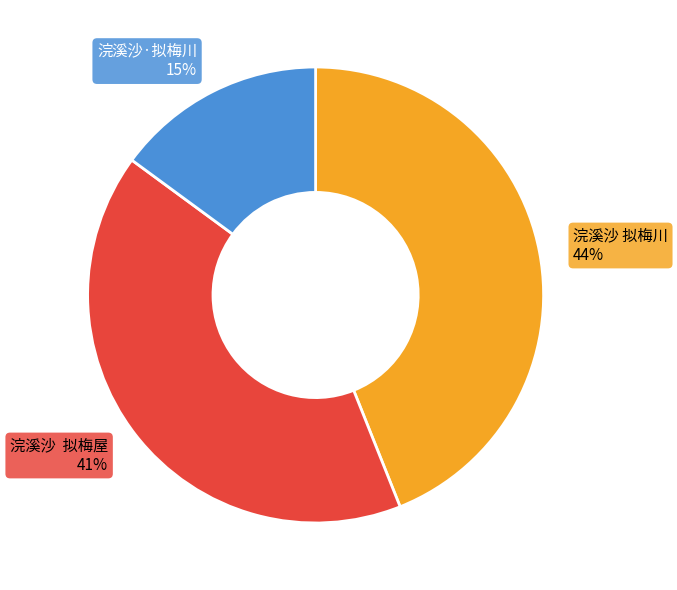

Combined, do 浣溪沙·拟梅川 and 浣溪沙 拟梅屋 account for over 50%?

Yes